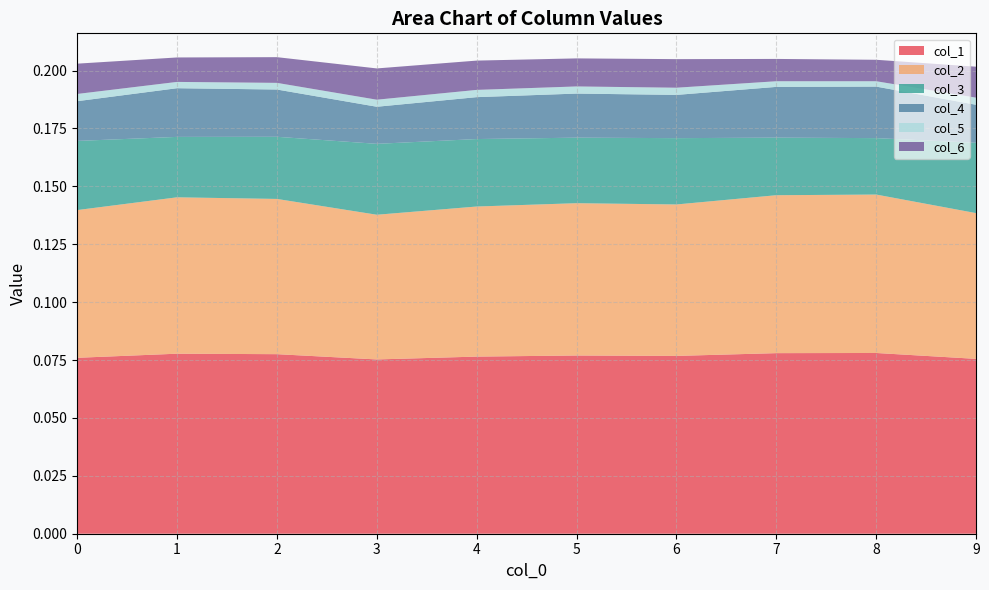

Reading right to left, what are all the values shown in this chart?

col_1: 9=0.1	8=0.1	7=0.1	6=0.1	5=0.1	4=0.1	3=0.1	2=0.1	1=0.1	0=0.1
col_2: 9=0.1	8=0.1	7=0.1	6=0.1	5=0.1	4=0.1	3=0.1	2=0.1	1=0.1	0=0.1
col_3: 9=0.0	8=0.0	7=0.0	6=0.0	5=0.0	4=0.0	3=0.0	2=0.0	1=0.0	0=0.0
col_4: 9=0.0	8=0.0	7=0.0	6=0.0	5=0.0	4=0.0	3=0.0	2=0.0	1=0.0	0=0.0
col_5: 9=0.0	8=0.0	7=0.0	6=0.0	5=0.0	4=0.0	3=0.0	2=0.0	1=0.0	0=0.0
col_6: 9=0.0	8=0.0	7=0.0	6=0.0	5=0.0	4=0.0	3=0.0	2=0.0	1=0.0	0=0.0